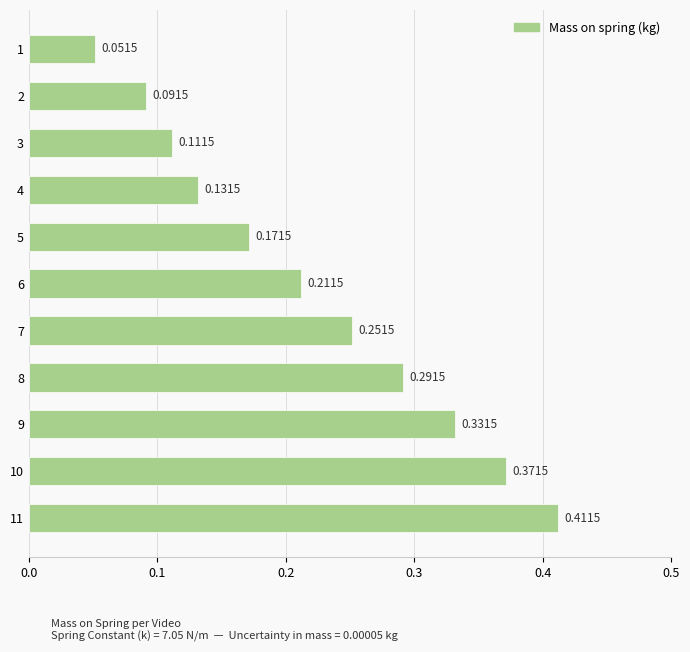

List the labels in order of value, largest first.

11, 10, 9, 8, 7, 6, 5, 4, 3, 2, 1